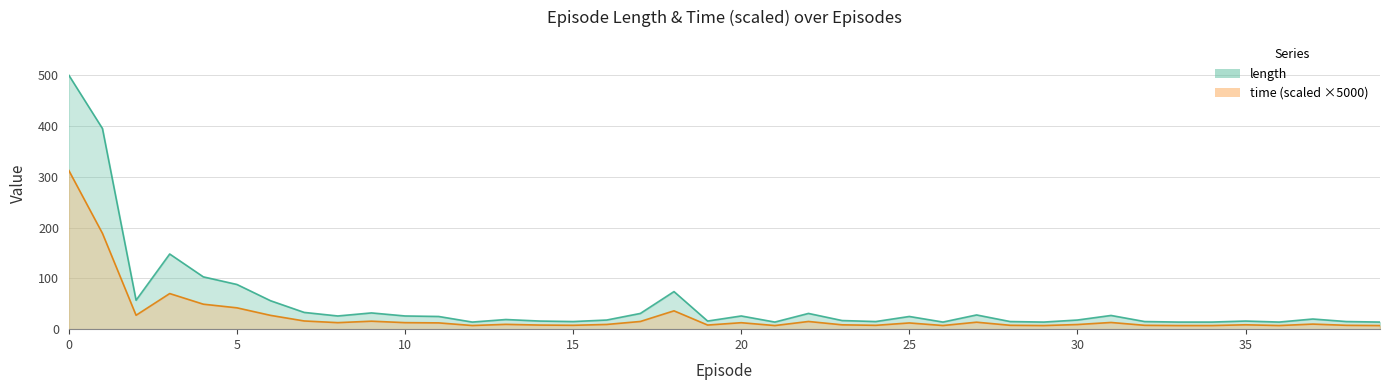

At which category does time reach its first local valley?

2